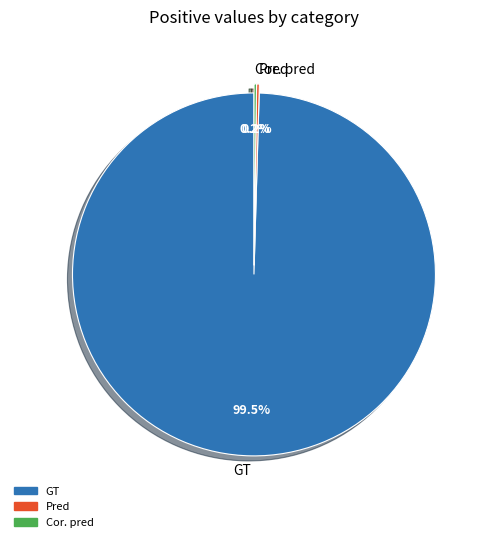

What is the largest slice in the pie chart?

GT